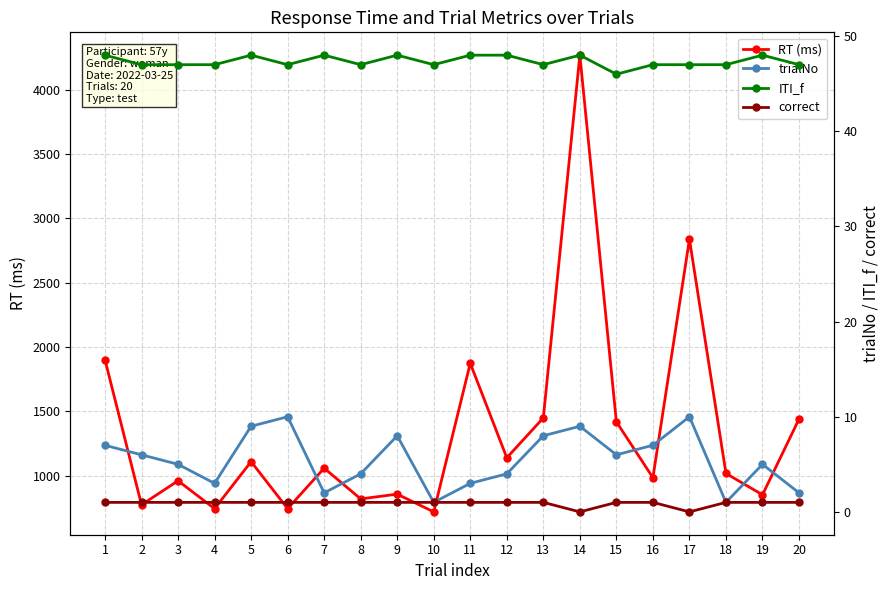

True or false: RT (ms) and ITI_f intersect in this chart.

False